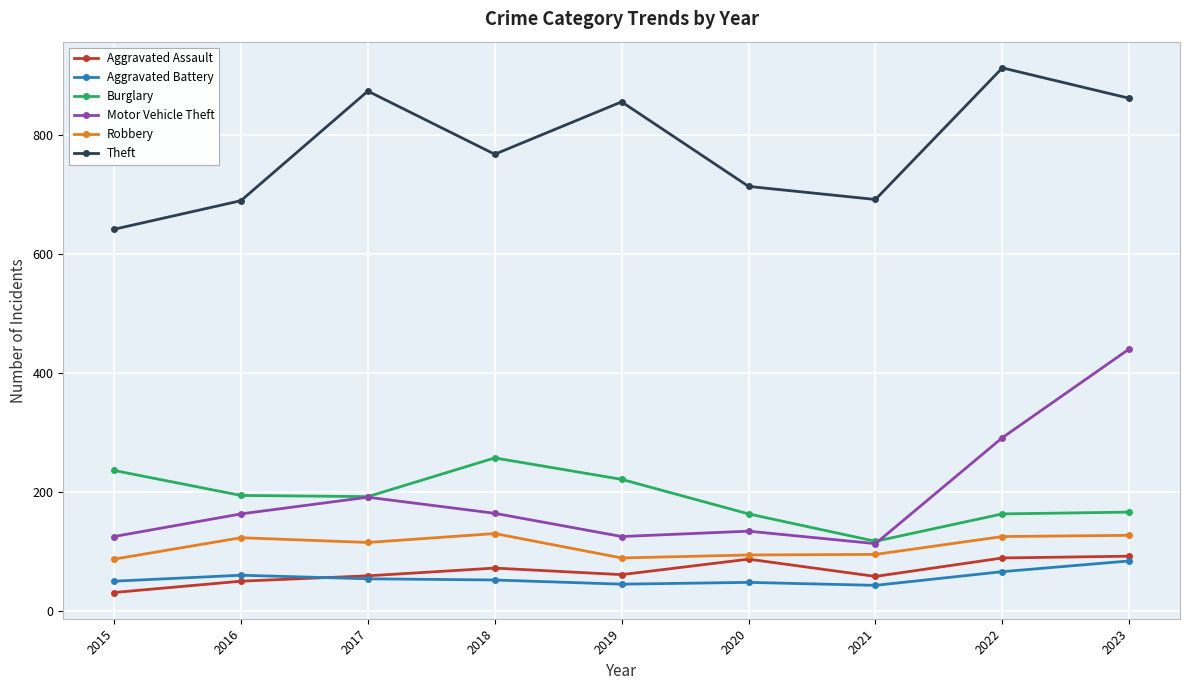

What are all the series names shown in the legend?

Aggravated Assault, Aggravated Battery, Burglary, Motor Vehicle Theft, Robbery, Theft